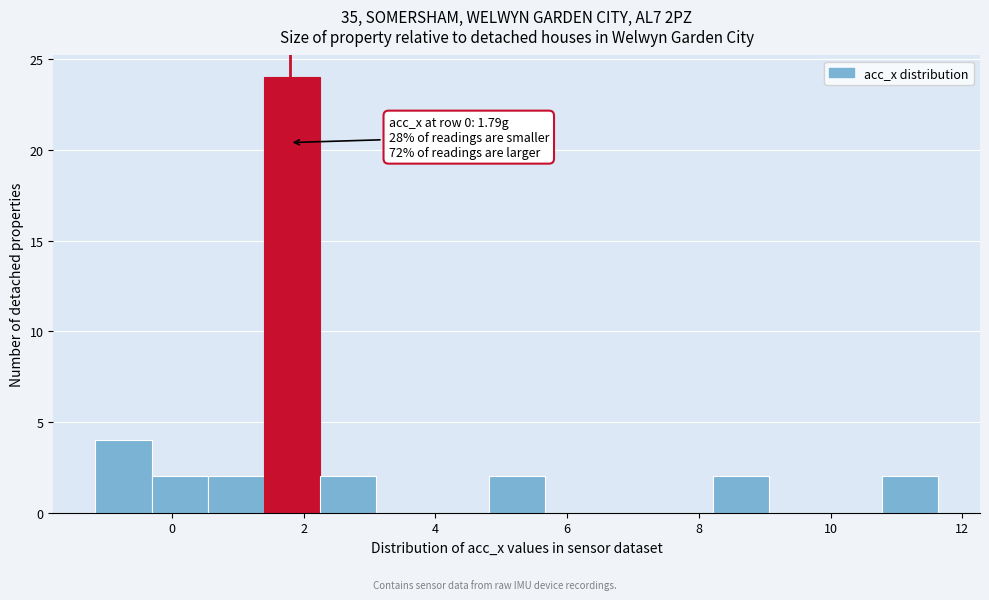

Which range on the x-axis has the tallest bar?

1.4 to 2.2